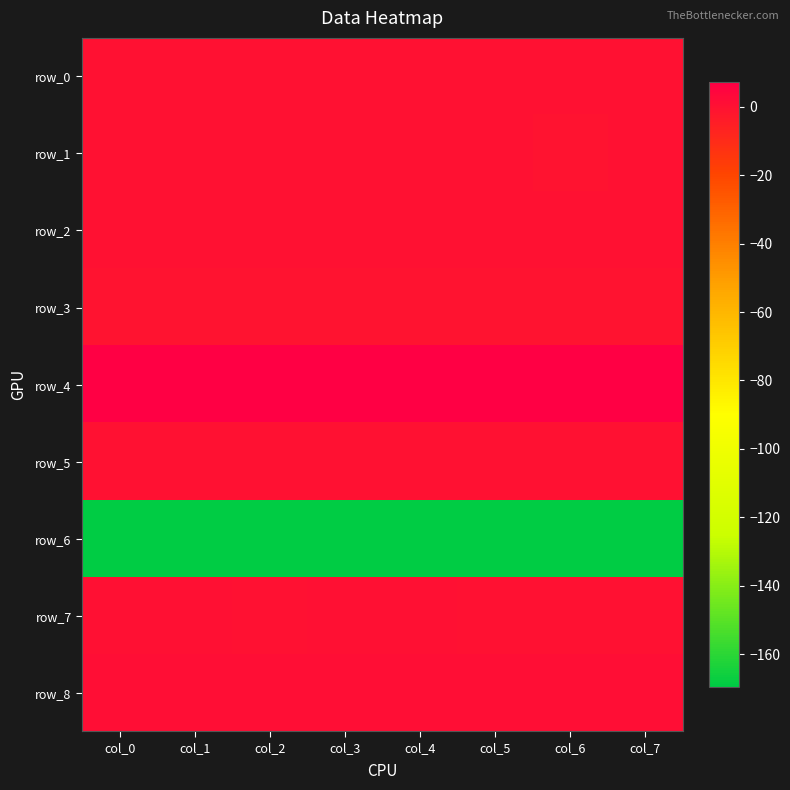

Which has a higher value, col_2 or col_5?

col_5